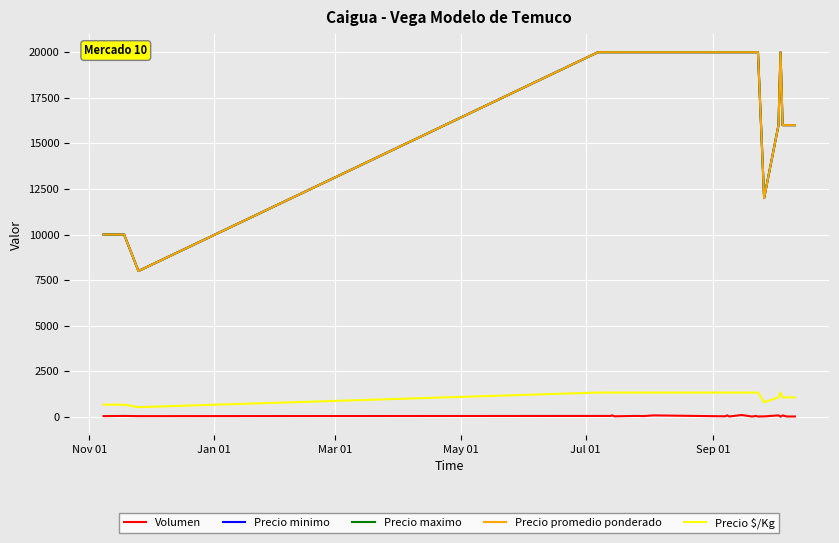

What is the maximum value shown in the chart?

20000